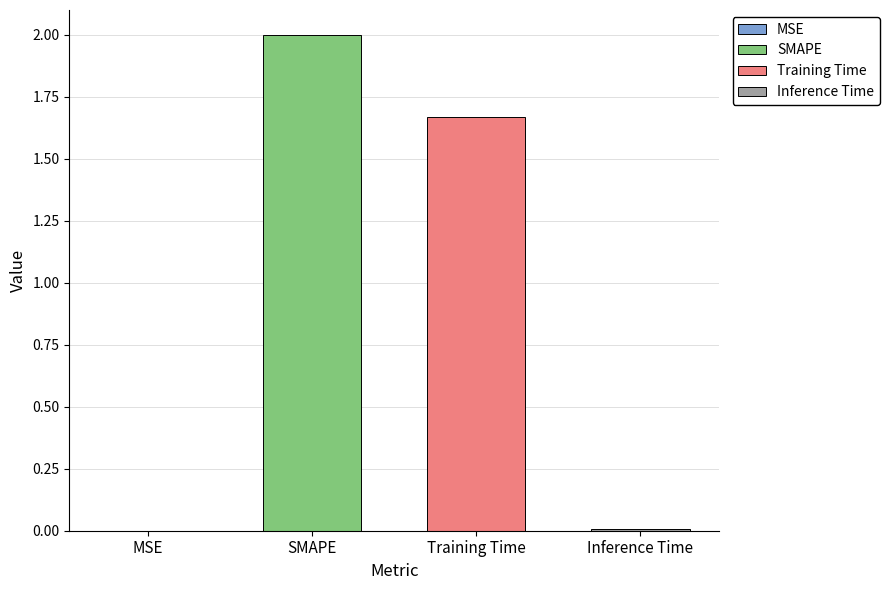

What is the greatest value displayed?

2.0